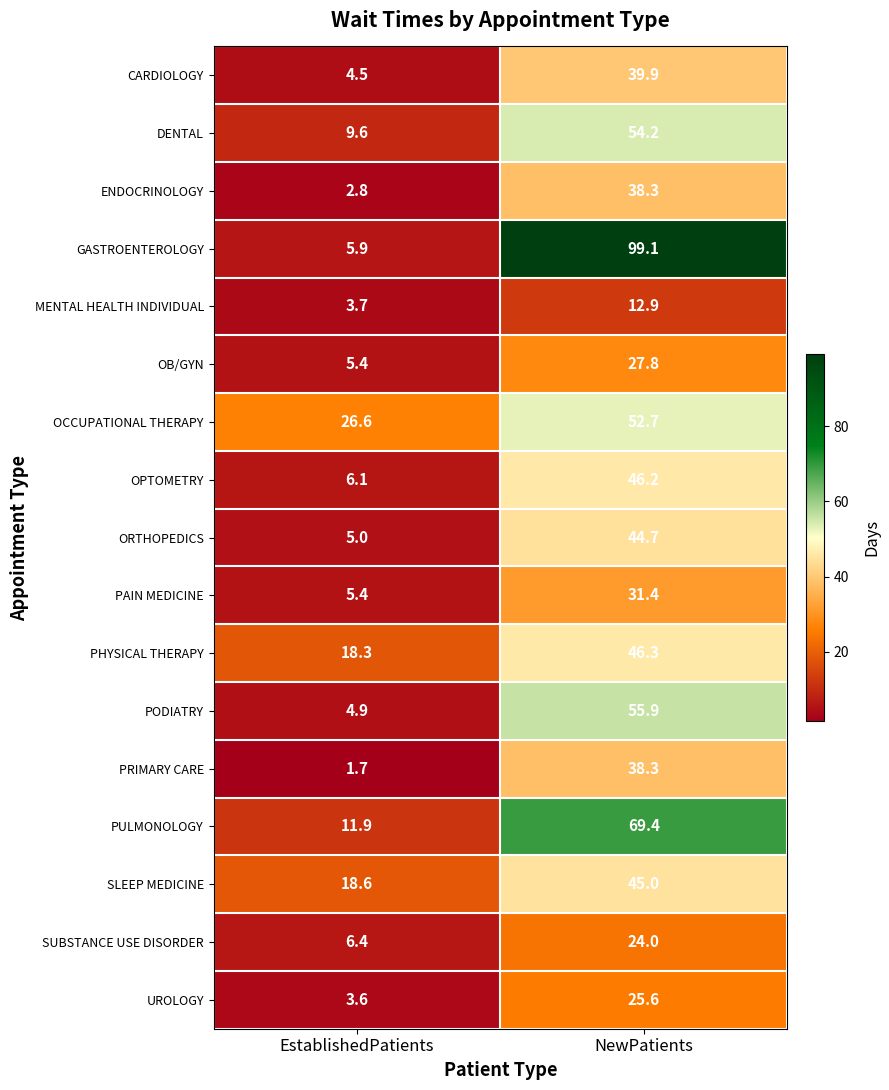

How many categories are shown in the chart?

2